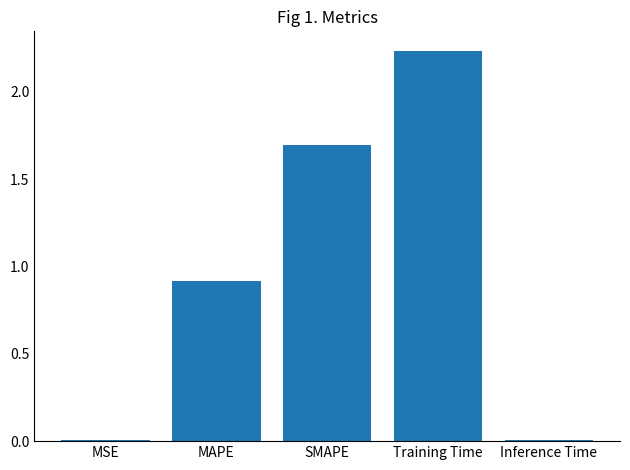

Where is the data nearest to the value 1?

MAPE